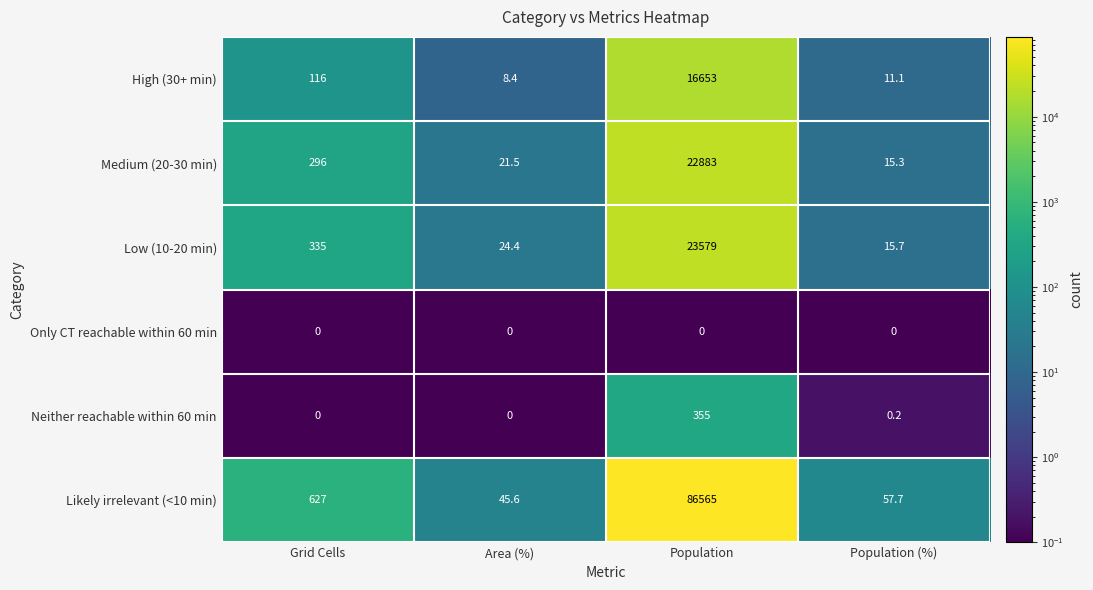

True or false: Likely irrelevant (<10 min) has a value of 84.1 at Population (%).

False